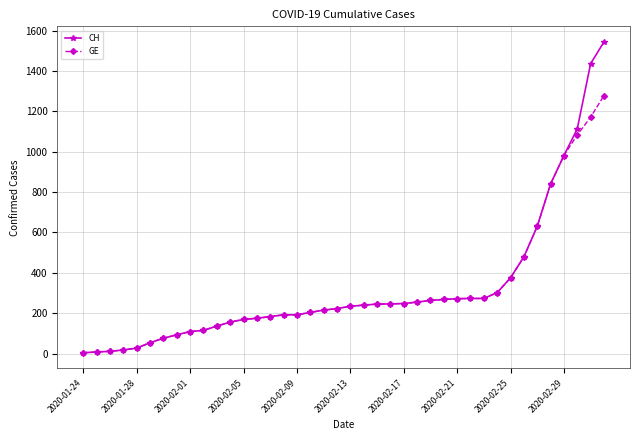

What is the minimum value shown in the chart?

4